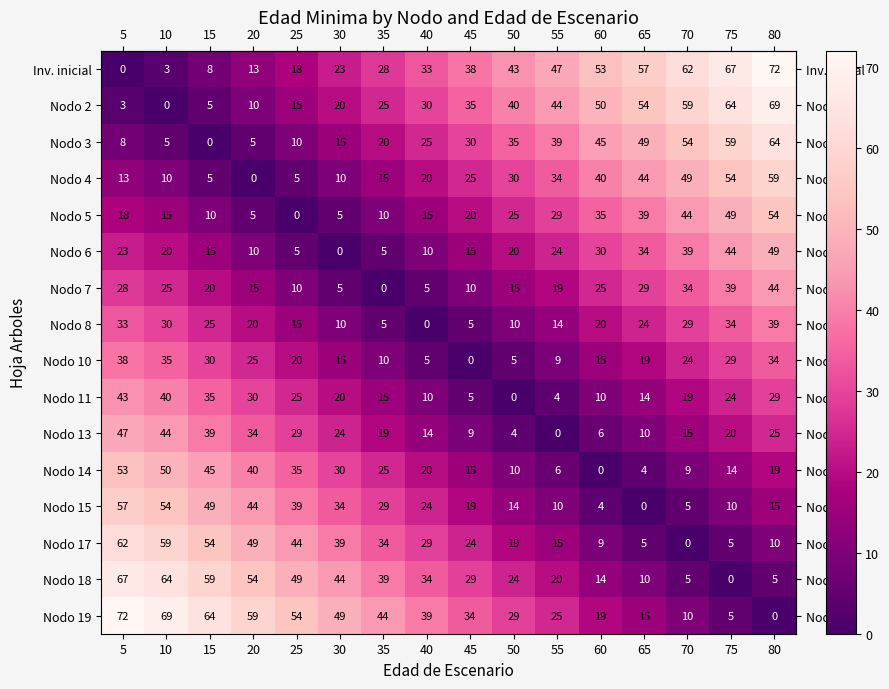

What is the difference between the highest and lowest values at 35?

44